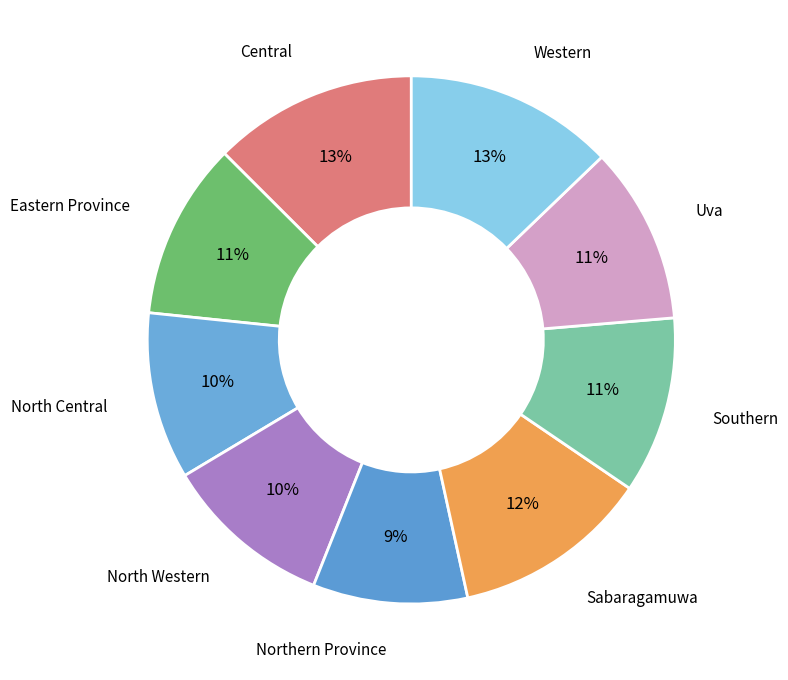

Count the number of slices in the pie.

9